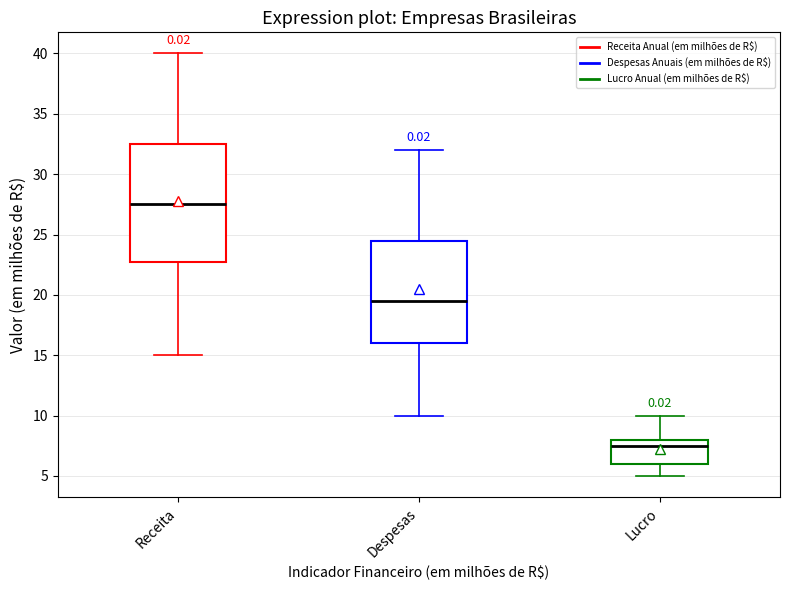

Which box's median line is the lowest?

Lucro